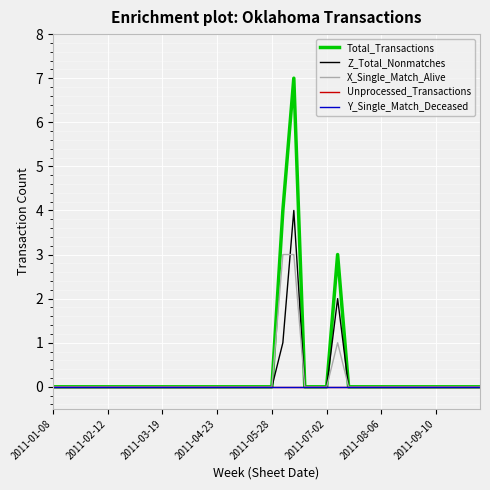

Does the chart display data point markers on the line(s)?

No